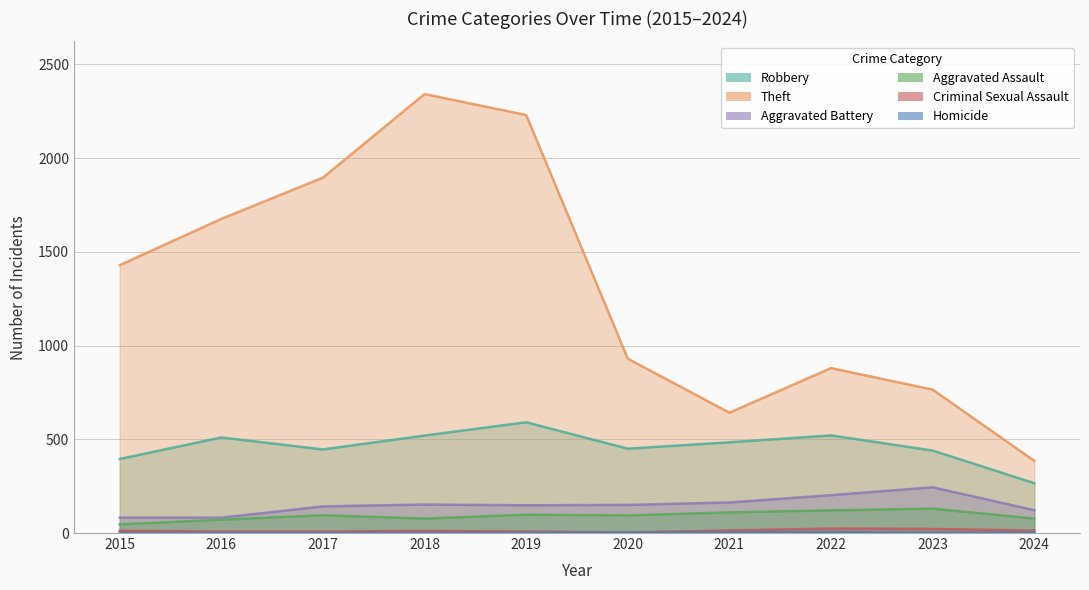

How many lines are shown in the chart?

6